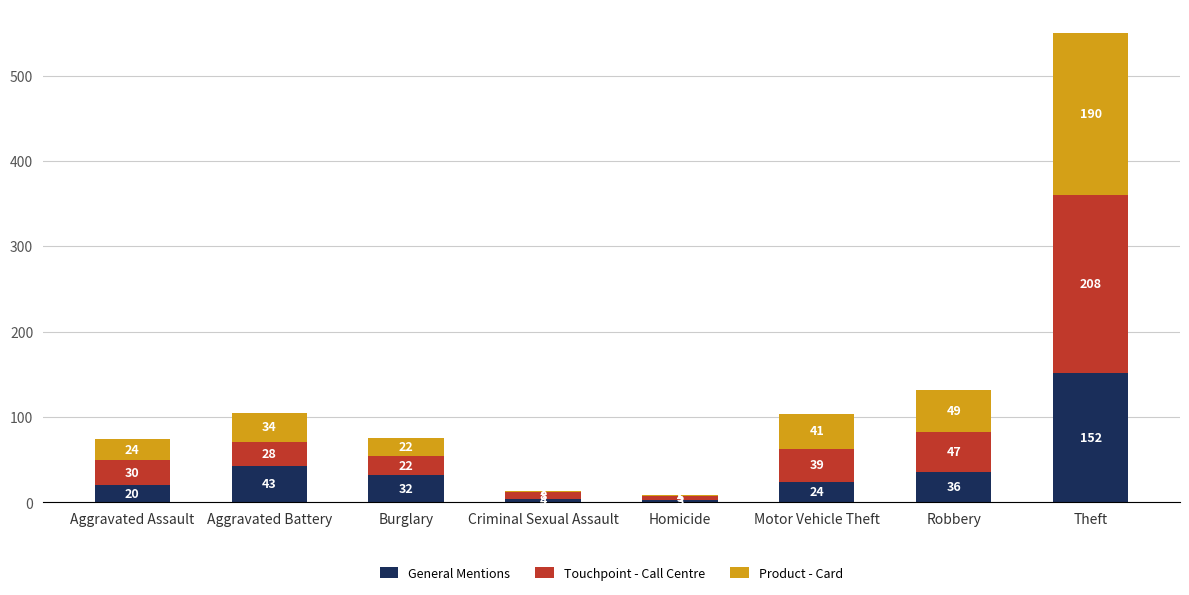

What is the average value of the General Mentions series?

39